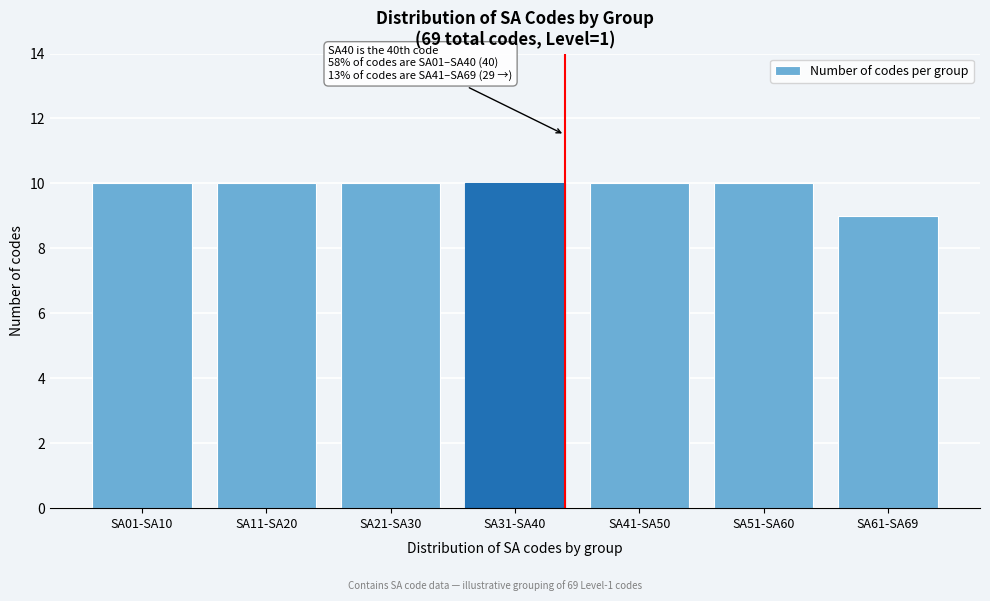

Reading left to right, extract all data points from this chart.

SA01-SA10=10	SA11-SA20=10	SA21-SA30=10	SA31-SA40=10	SA41-SA50=10	SA51-SA60=10	SA61-SA69=9